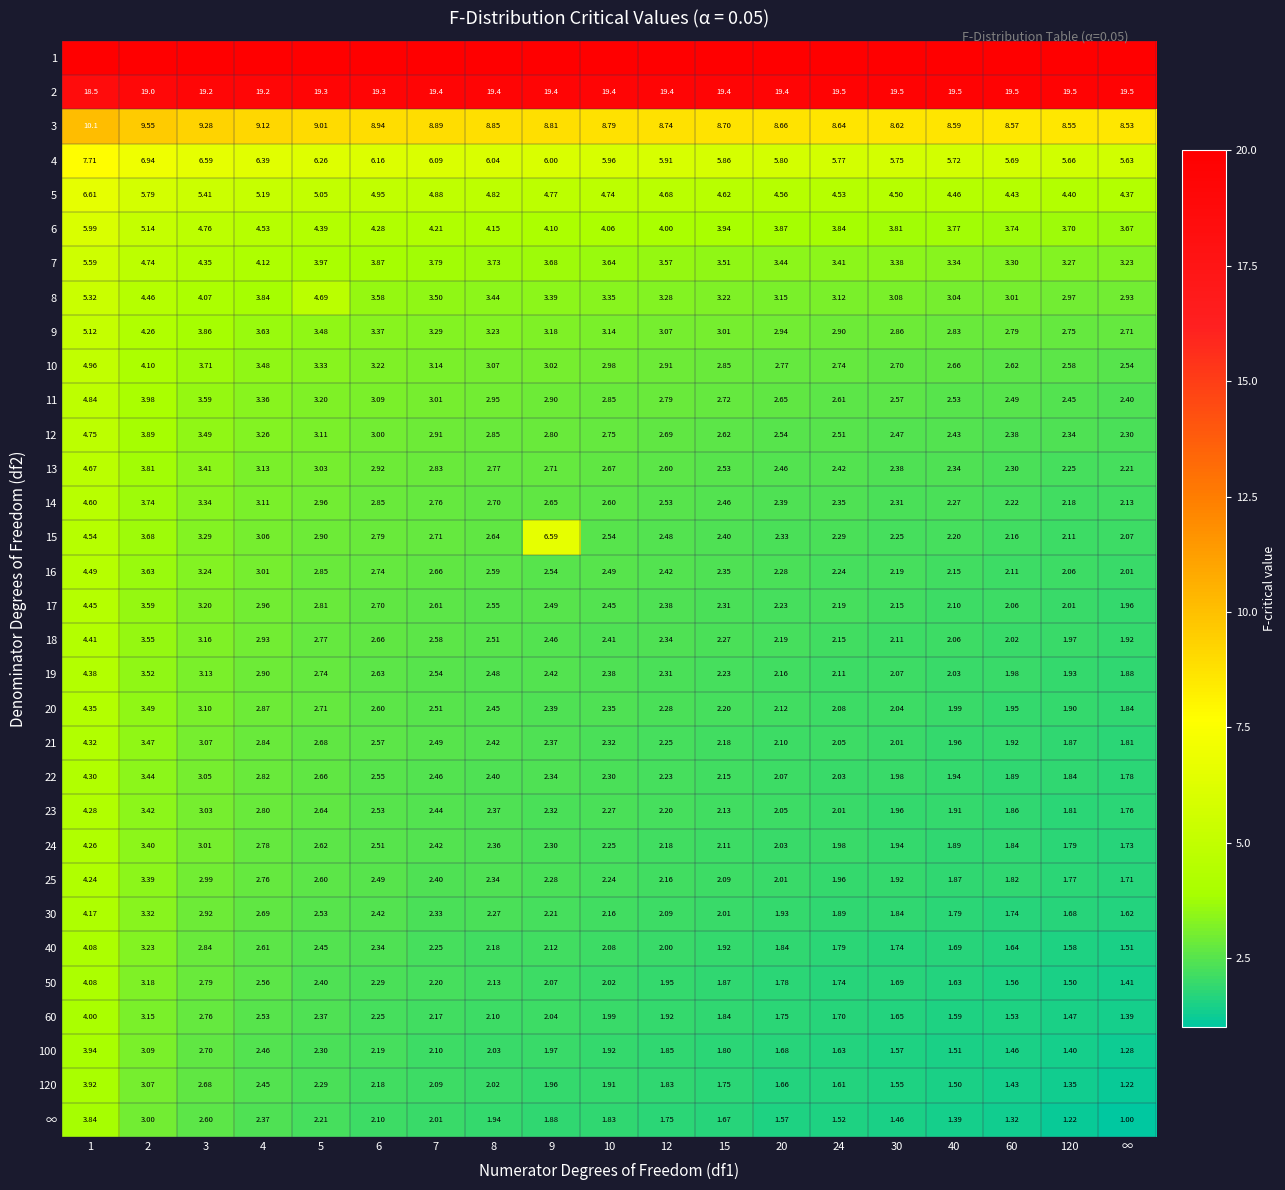

Is the value of 24 at 3 greater than the value of 50 at 2?

No